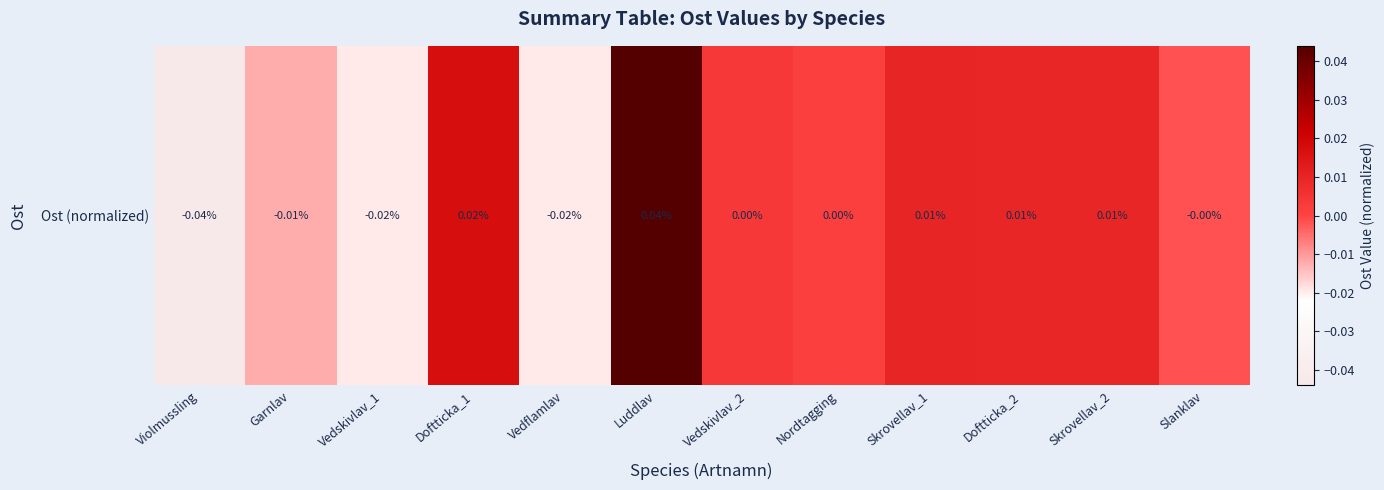

Rank the categories by value from highest to lowest.

Luddlav, Doftticka_1, Skrovellav_1, Doftticka_2, Skrovellav_2, Vedskivlav_2, Nordtagging, Slanklav, Garnlav, Vedflamlav, Vedskivlav_1, Violmussling